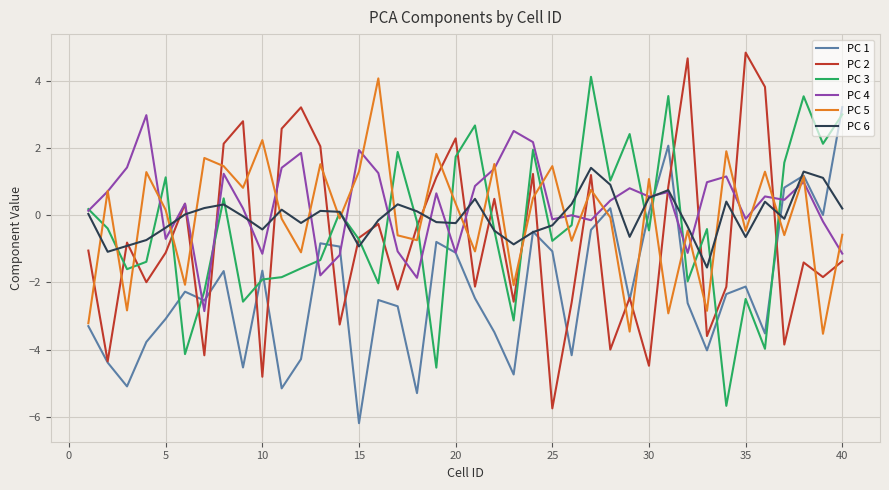

What is the minimum value for PC 6?

-1.6